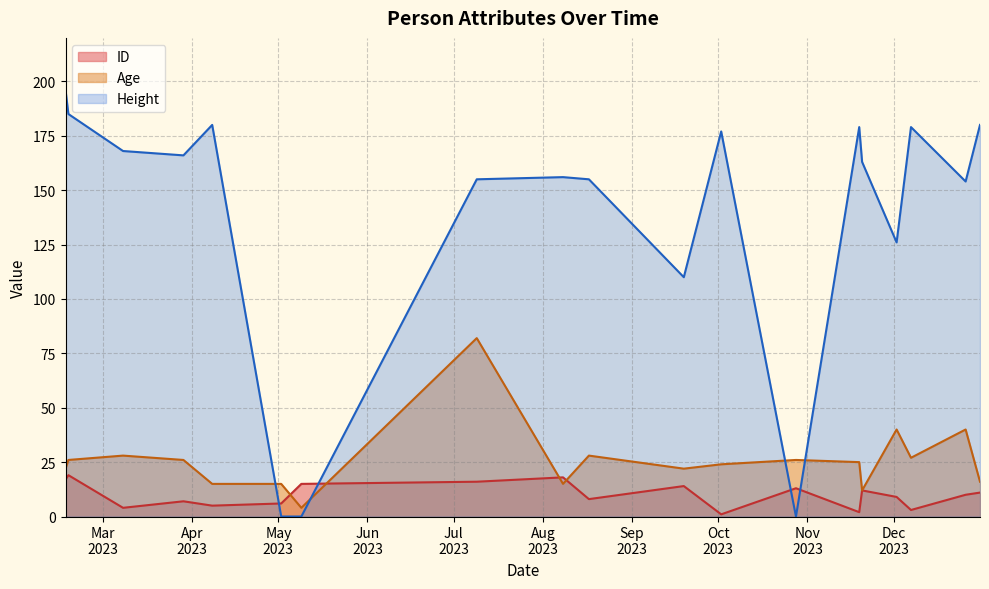

What is the label of the 10th point from the left?

19/09/2023